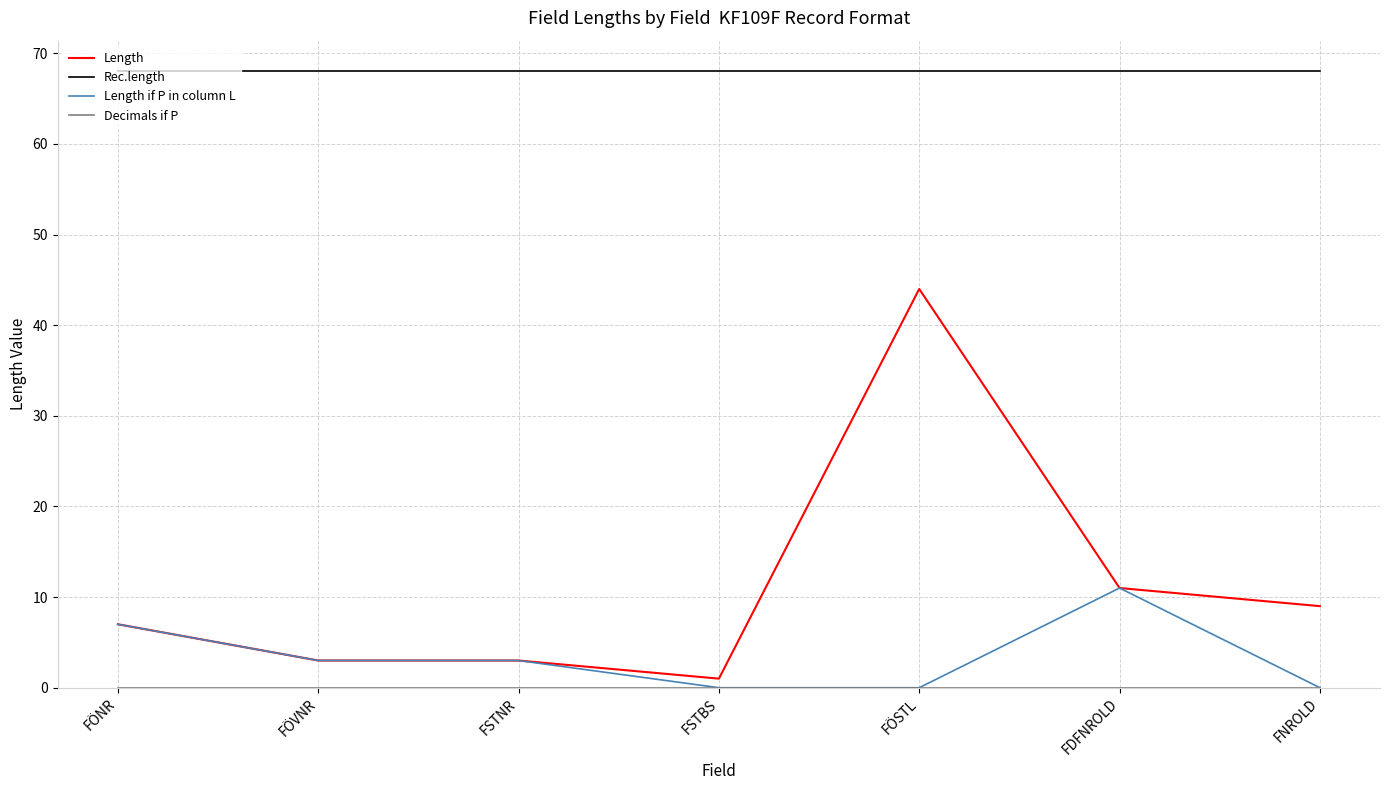

True or false: Length if P in column L and Rec.length intersect in this chart.

False